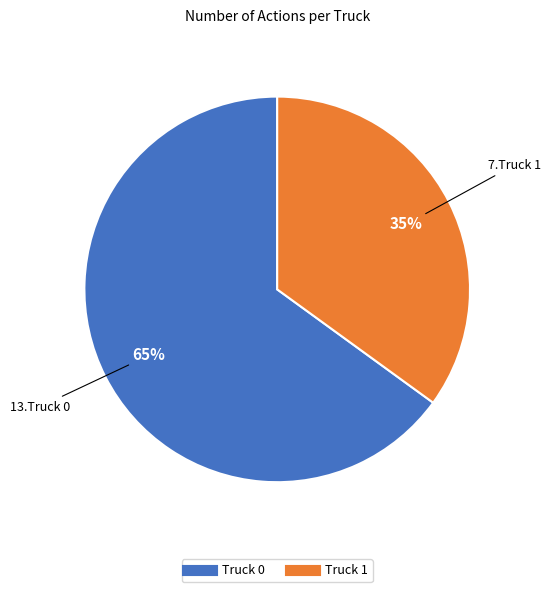

To the nearest percent, what is the difference between the Truck 0 and Truck 1 slice percentages?

30%